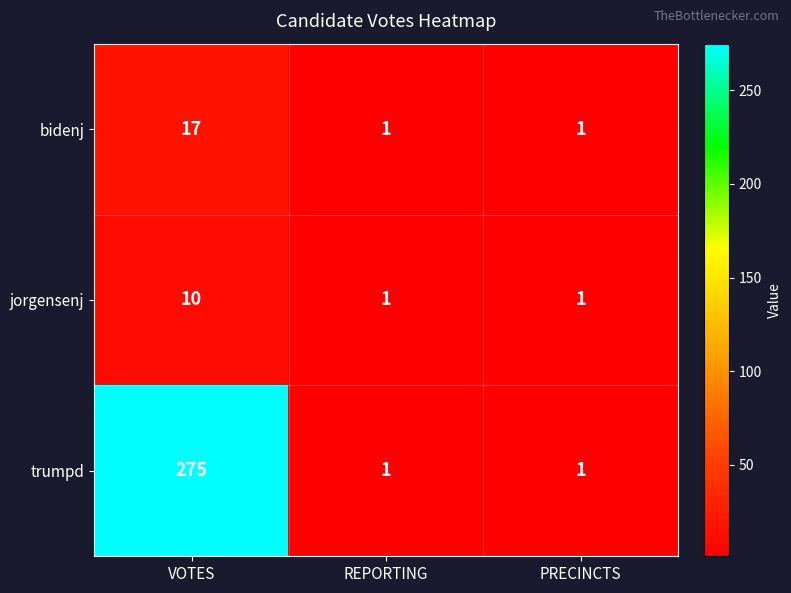

How many values in the jorgensenj series exceed 1?

1